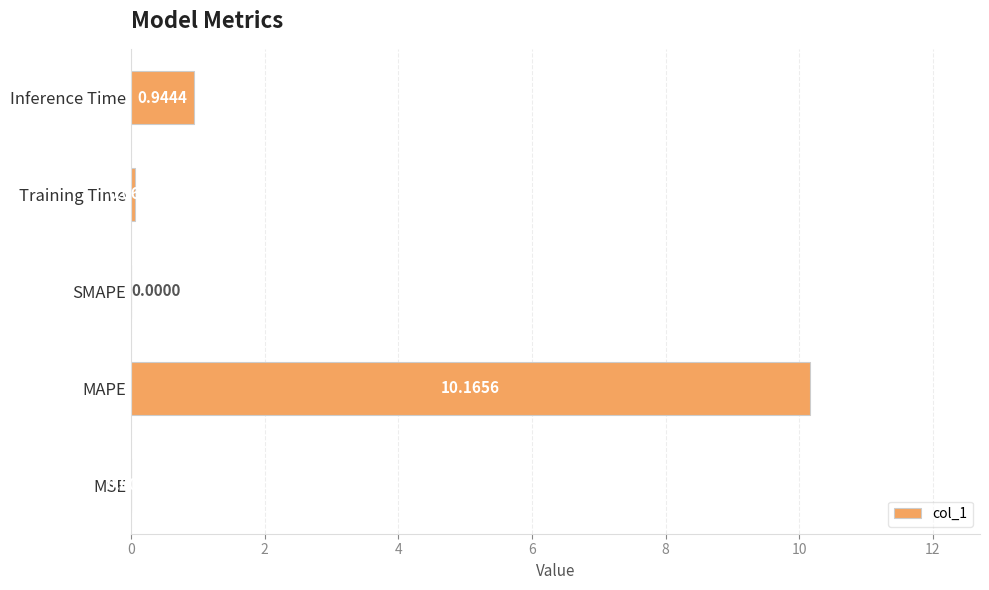

What is the sum of all values?

11.2